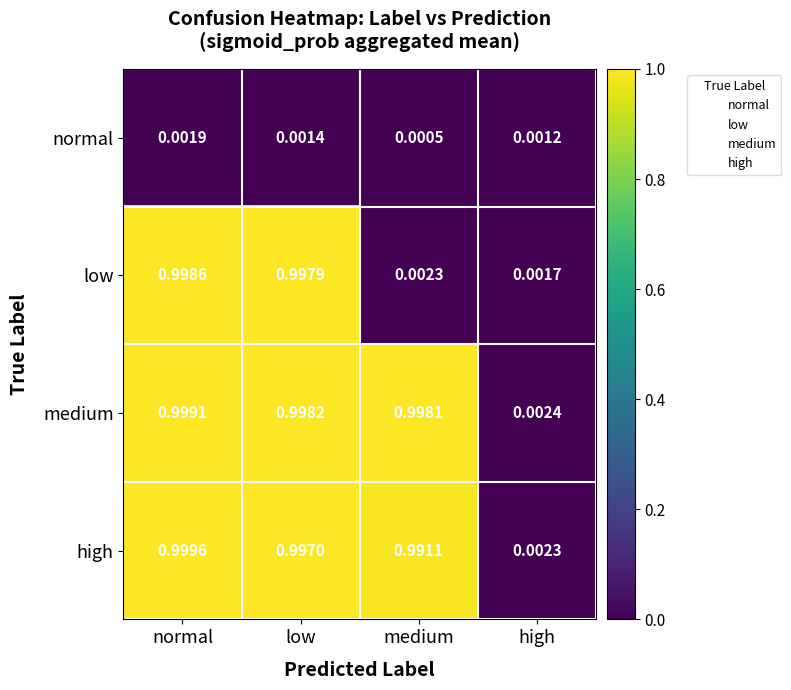

Which series has the widest spread of values?

high